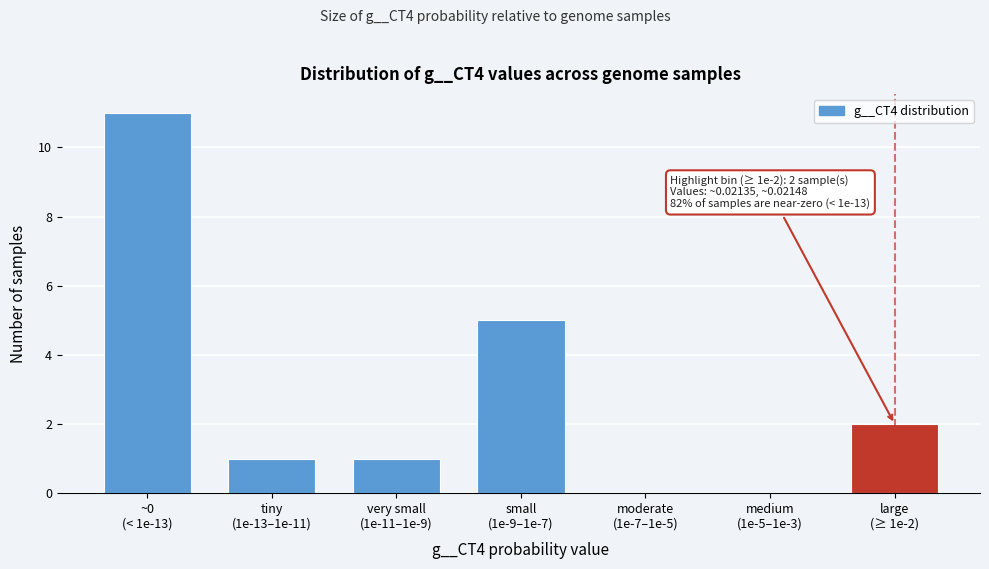

What is the maximum value shown in the chart?

11